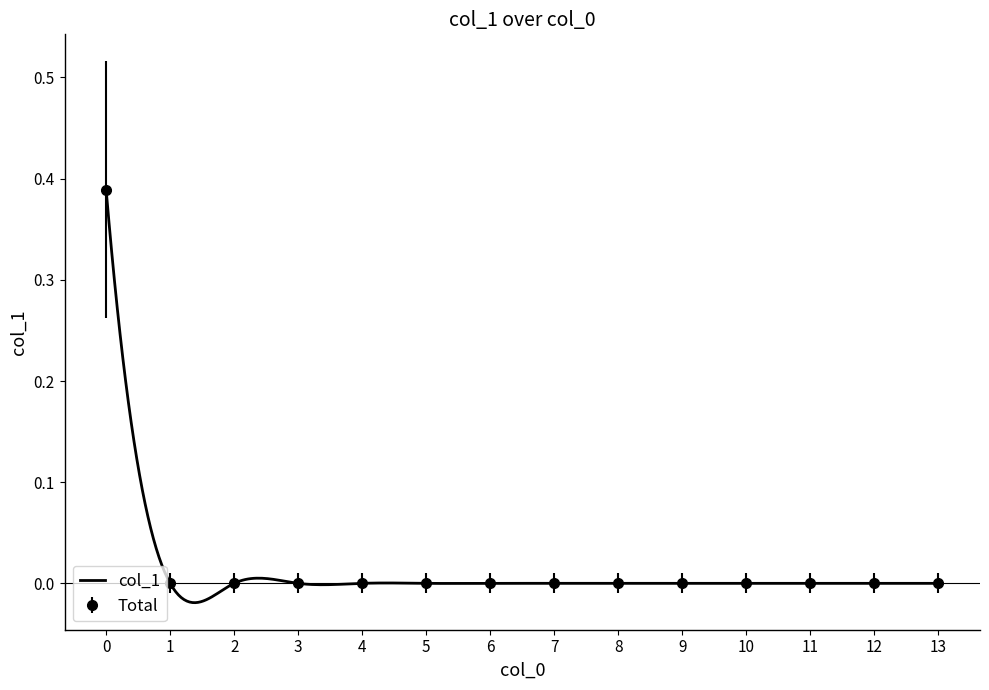

True or false: the data shows 0.0 at 4.

True